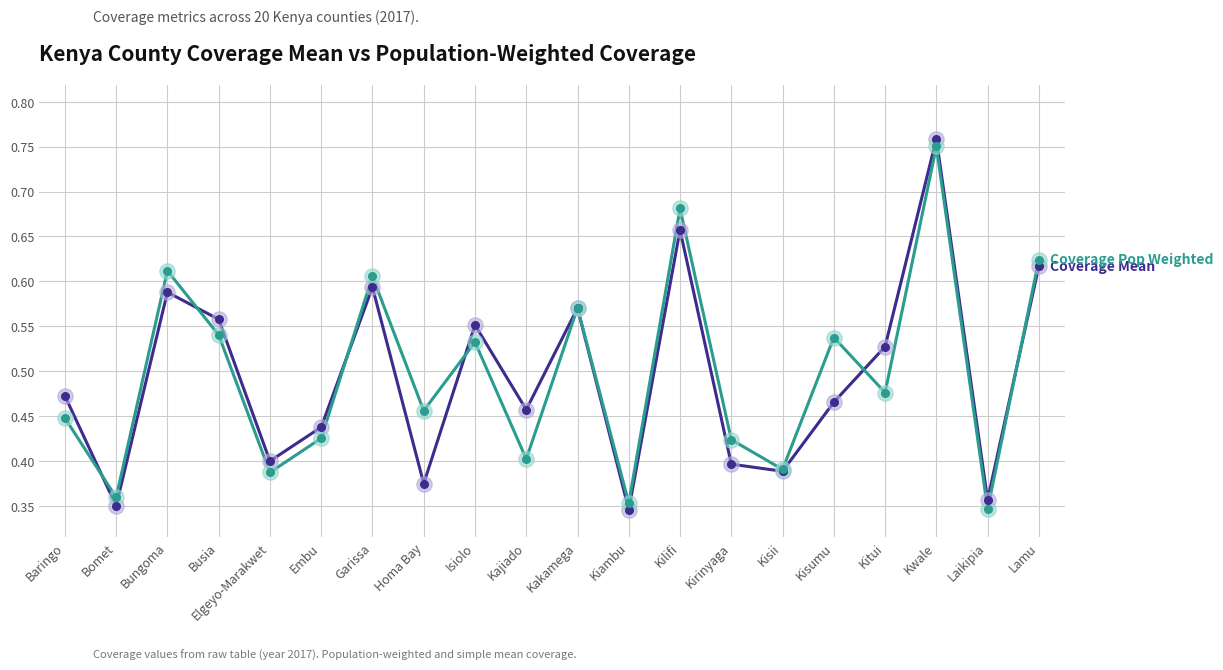

What is the total value across all series at Kwale?

1.5